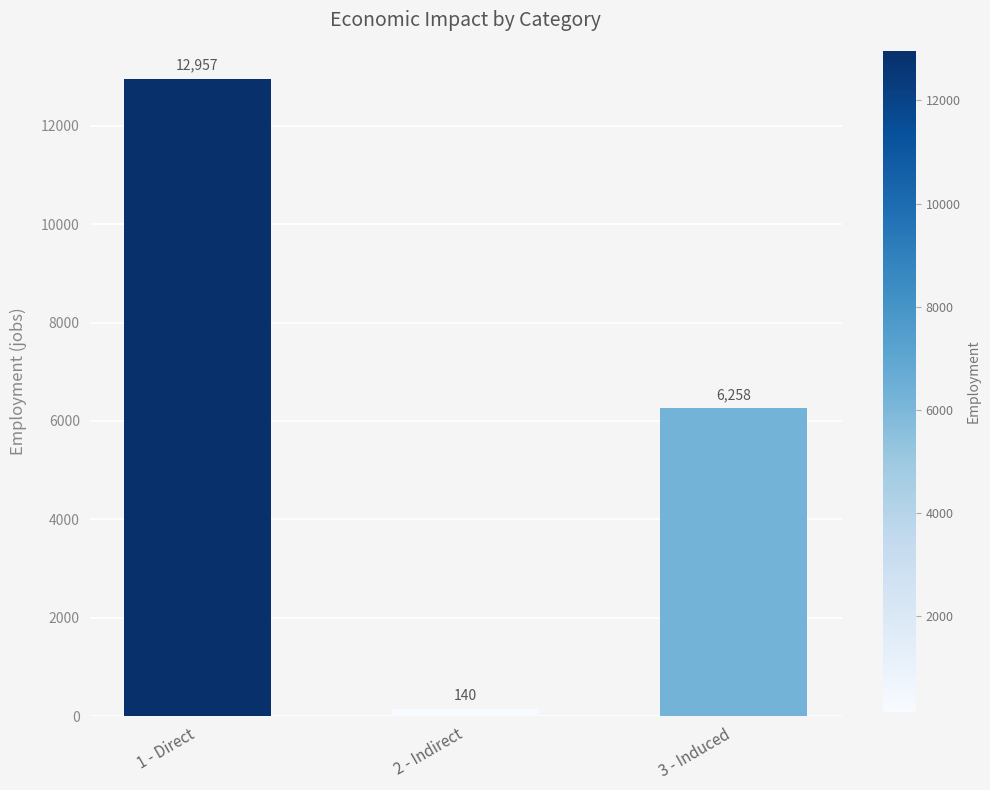

What is the greatest value displayed?

12957.5